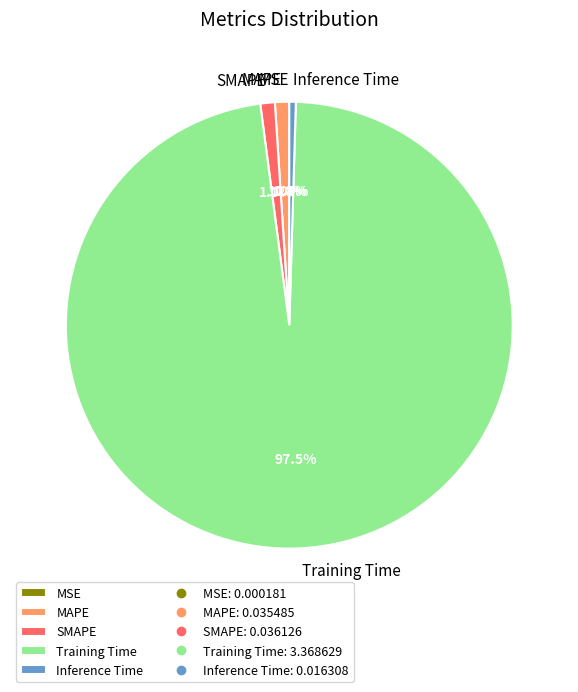

Which category has the biggest portion of the pie?

Training Time